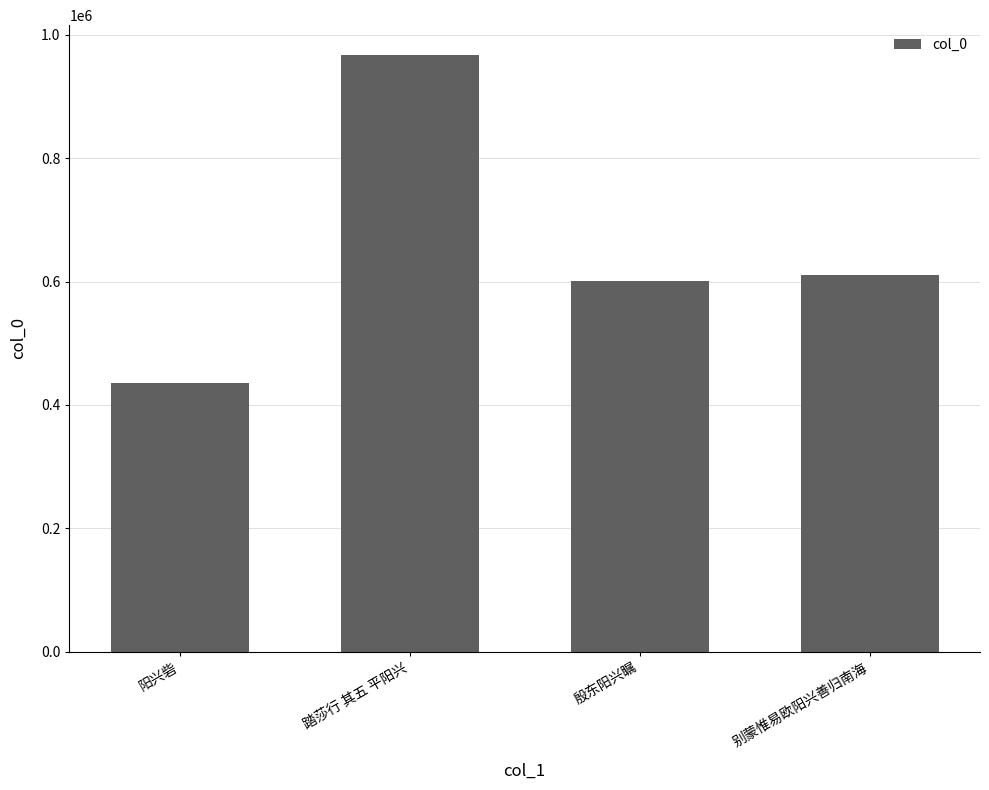

Reading left to right, transcribe all the data shown in this chart.

阳兴砦=435862	踏莎行 其五 平阳兴=967202	殷东阳兴瞩=601603	别蒙惟易欧阳兴善归南海=609839